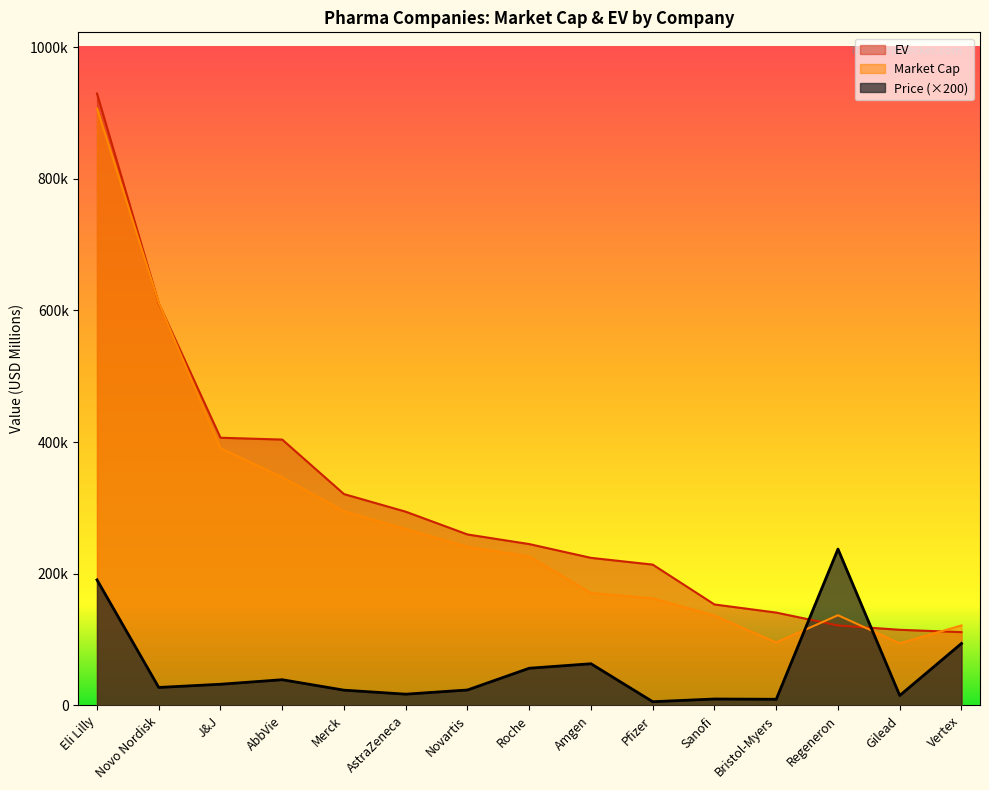

Which label corresponds to the largest value in the chart?

Eli Lilly